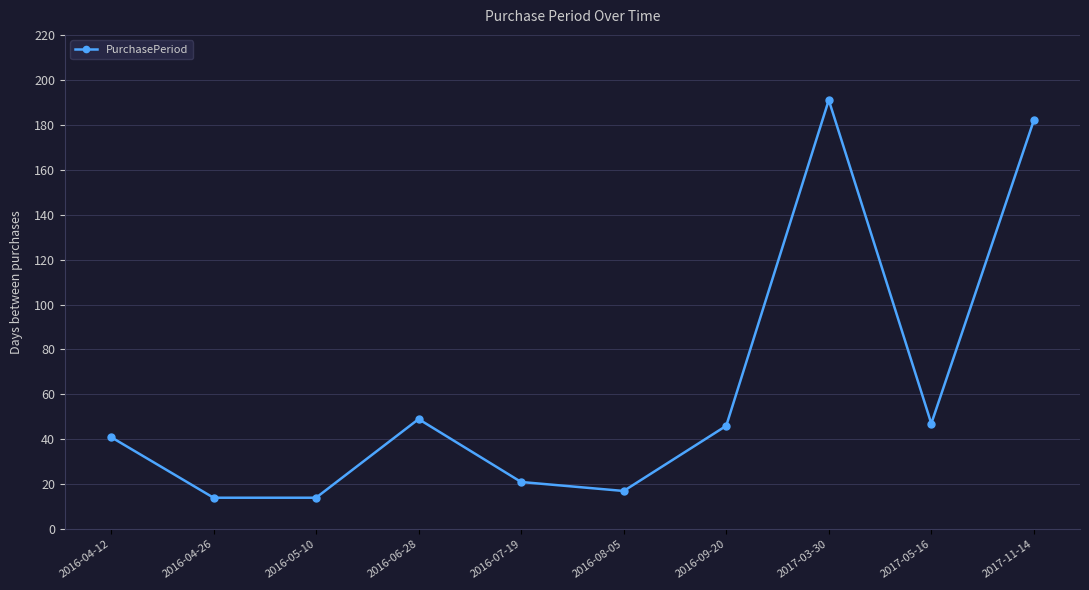

True or false: the data has more than 1 interior local peaks.

True